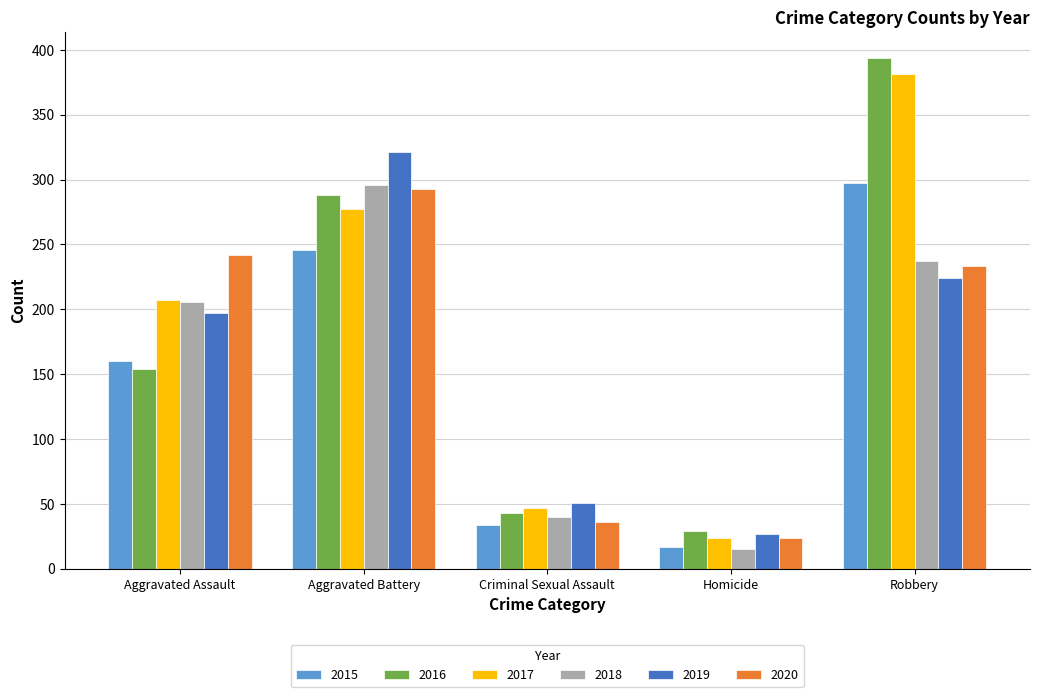

What is the maximum value for 2015?

297